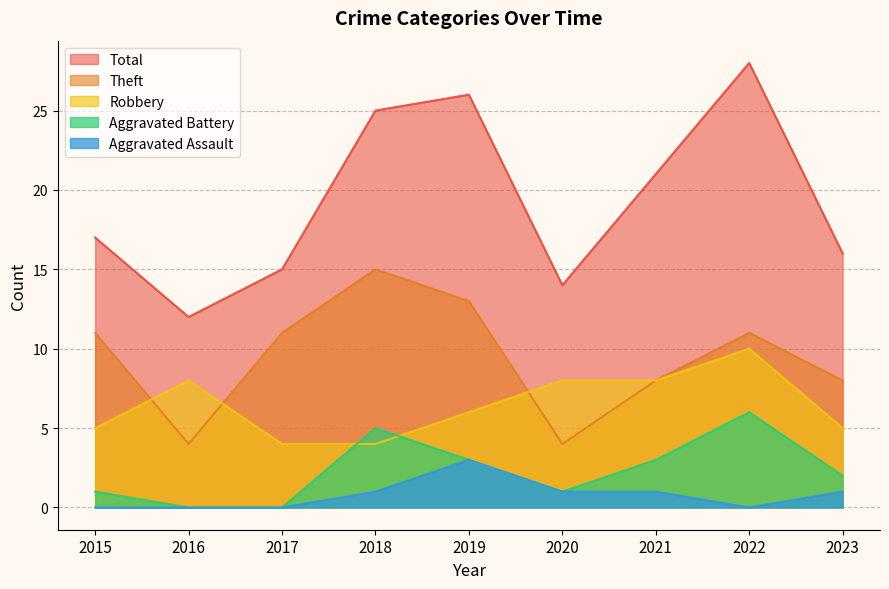

What is the value of the Aggravated Assault point at the 9th from the left?

1